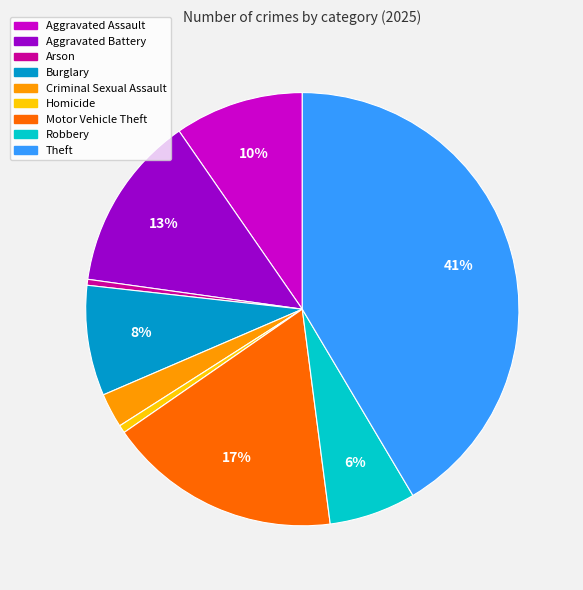

True or false: Robbery accounts for 6% of the total.

True